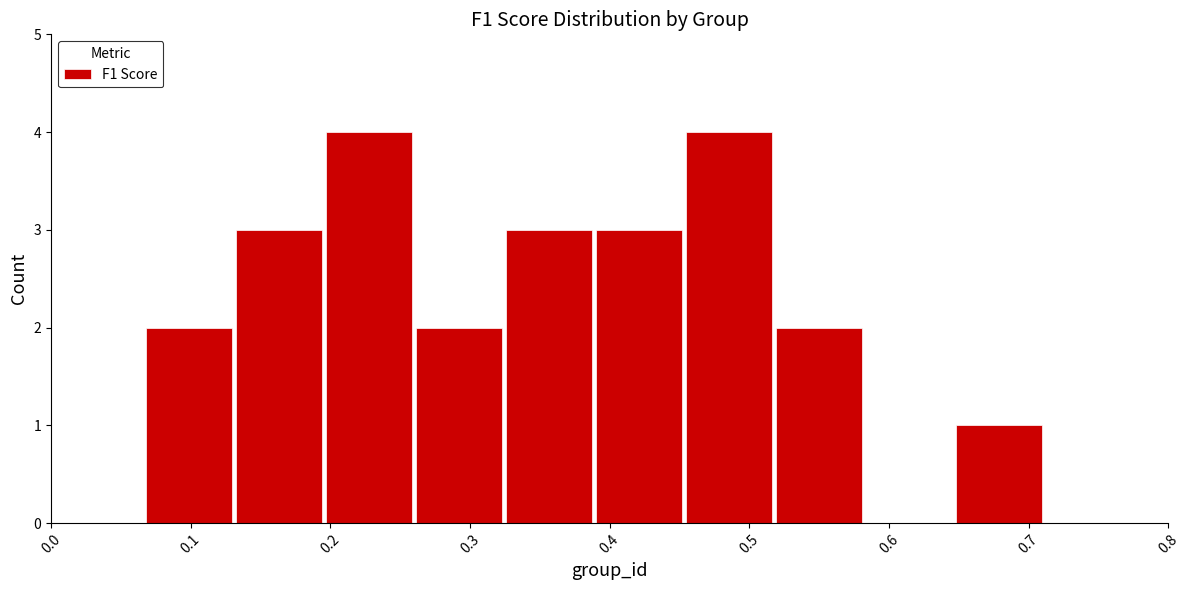

Reading left to right, transcribe this chart: for each bar, give the range it covers on the x-axis and its height. Neither the bar edges nor the heights are printed on the chart, so give them approximately, as read against the axes.

0.07 to 0.13: 2
0.13 to 0.20: 3
0.20 to 0.26: 4
0.26 to 0.32: 2
0.32 to 0.39: 3
0.39 to 0.45: 3
0.45 to 0.52: 4
0.52 to 0.58: 2
0.58 to 0.65: 0
0.65 to 0.71: 1